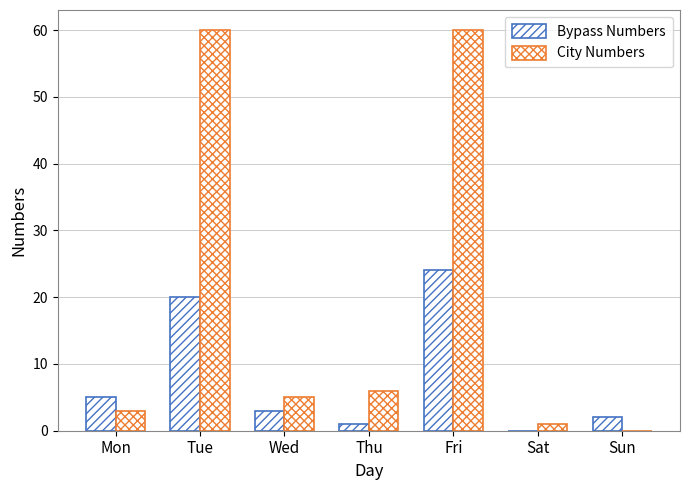

Is it true that City Numbers equals 0 at Sun?

True